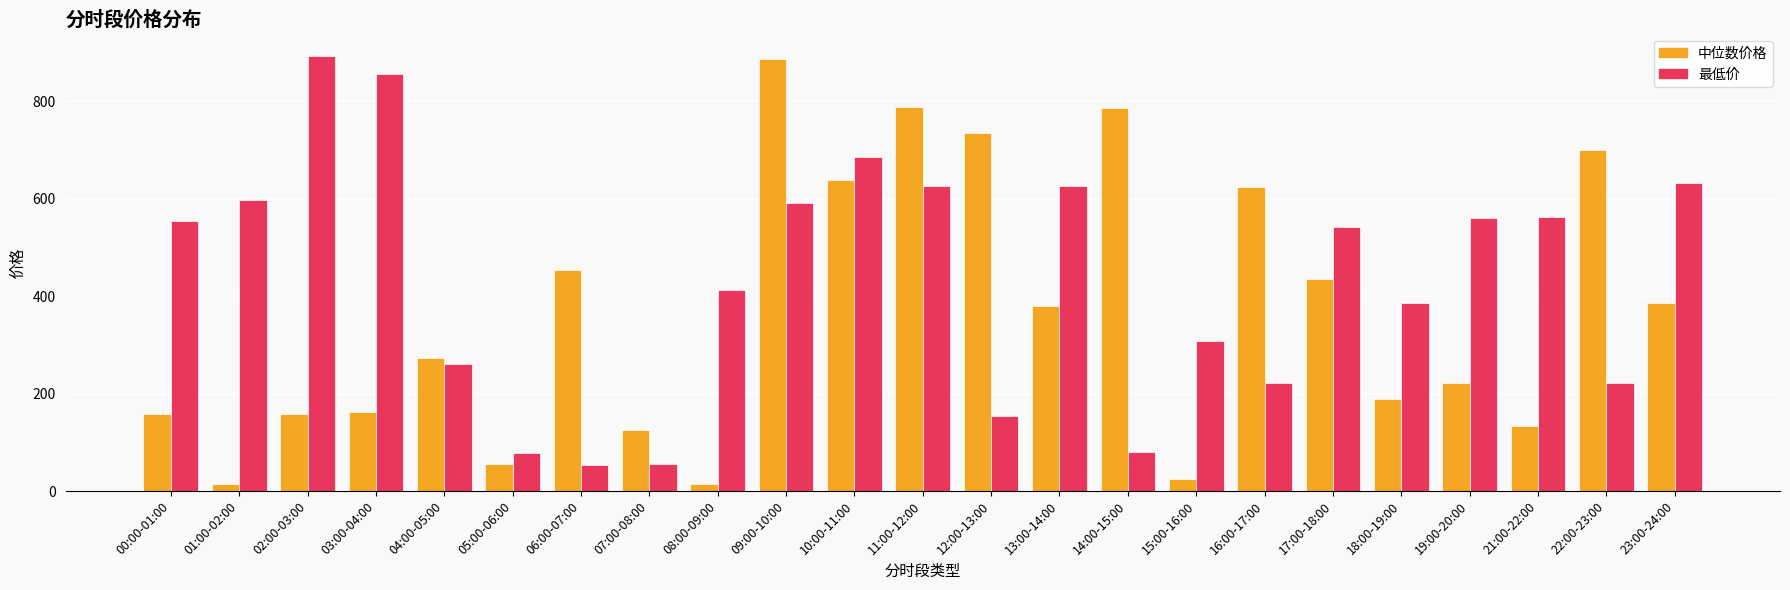

How many distinct data groups are displayed?

2